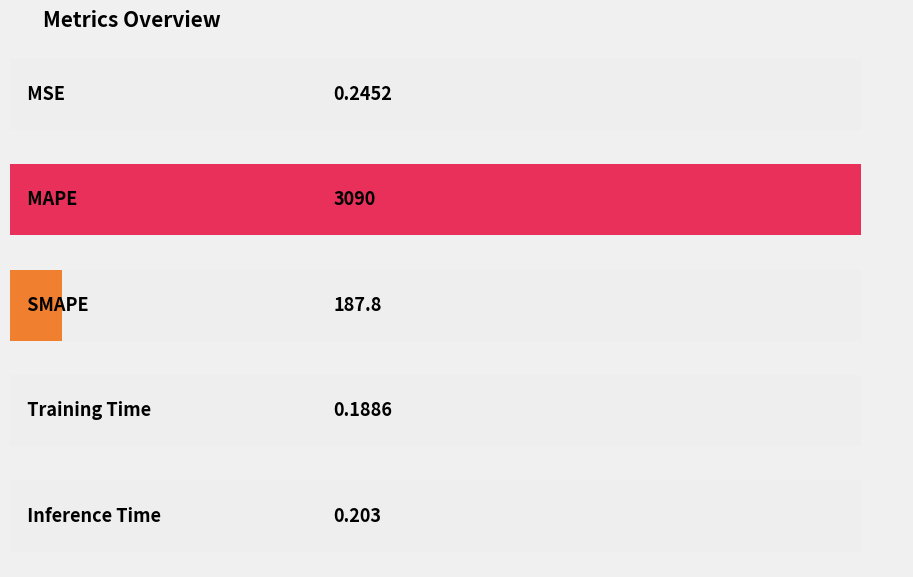

At which category does the chart reach its minimum across all series?

Training Time